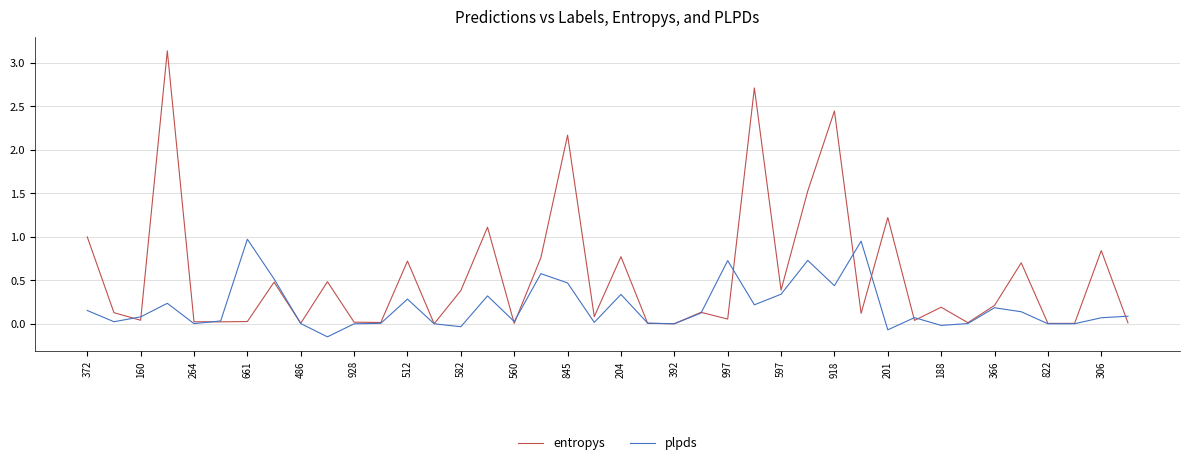

After their last crossing, which series has the higher values: plpds or entropys?

plpds